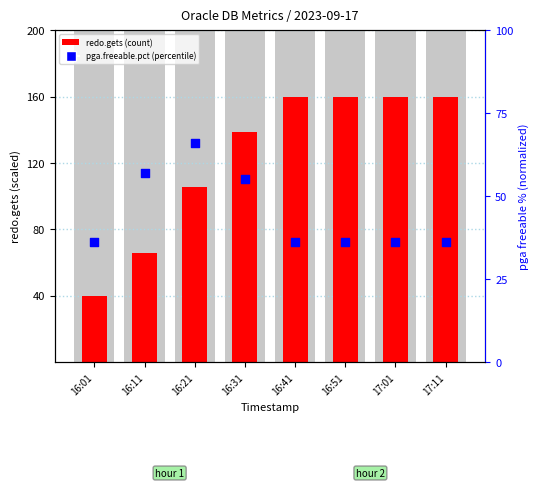

What is the total value across all series at 16:01?

76.0